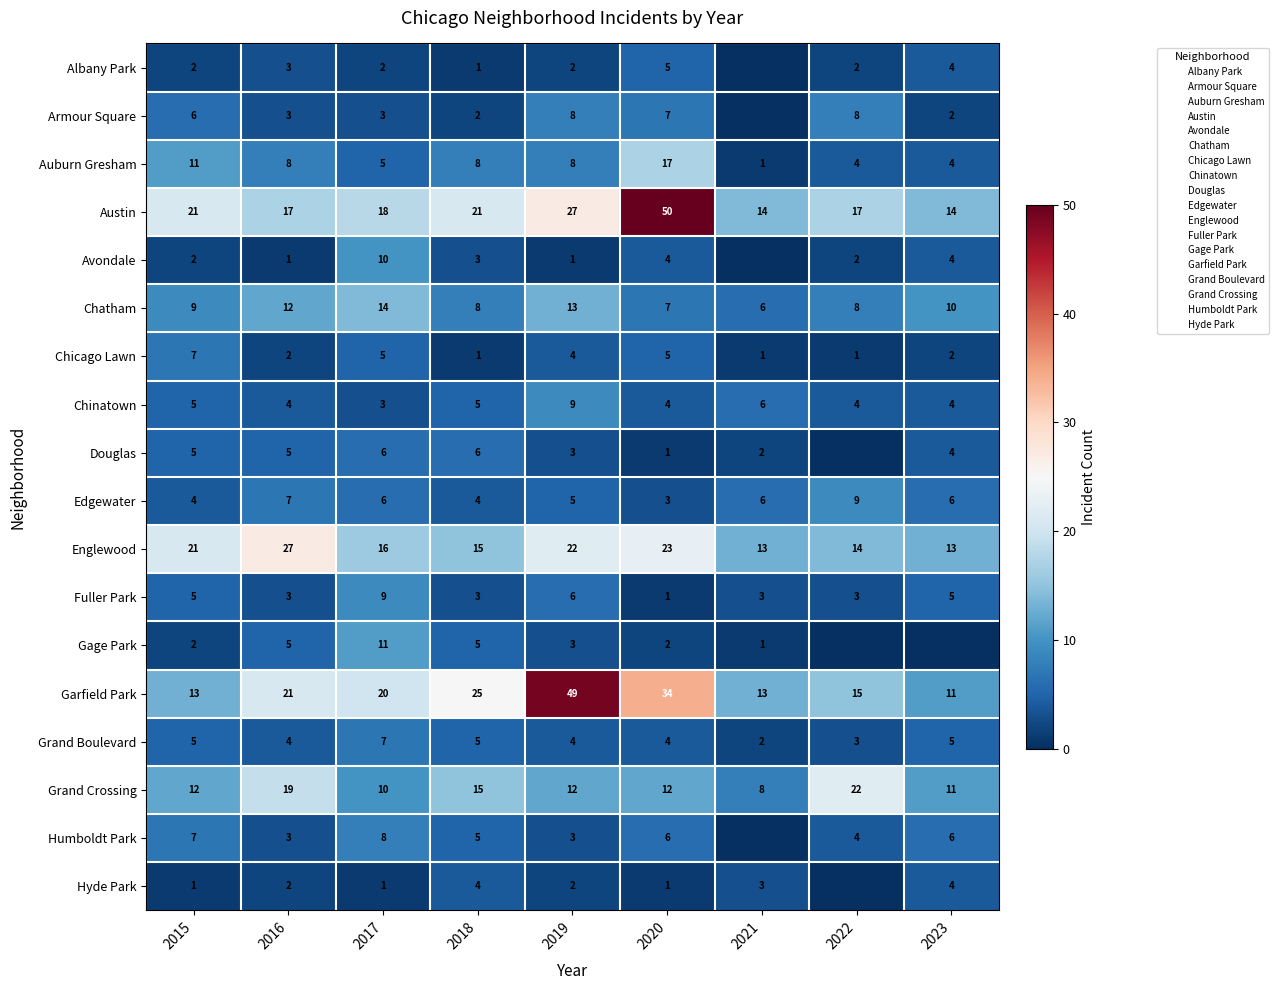

What is the maximum value shown in the chart?

50